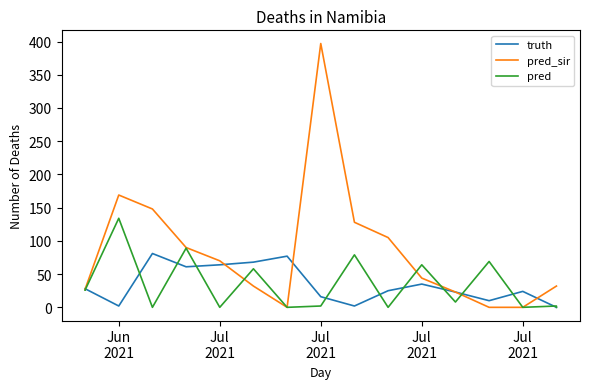

Which series changed the most between Jul
2021 and 8?

pred_sir